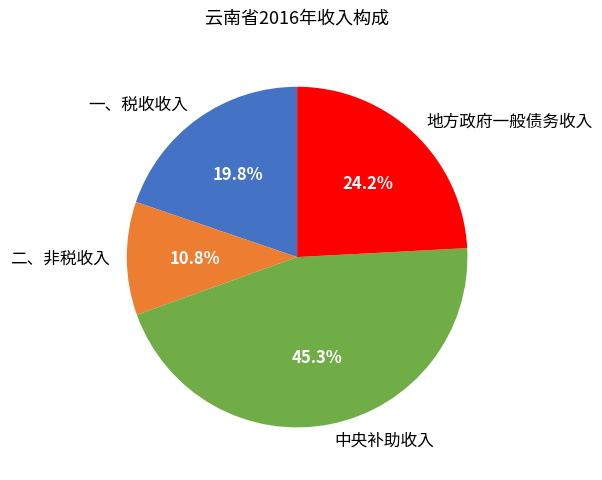

How much of the chart is everything except 一、税收收入?

80.2%